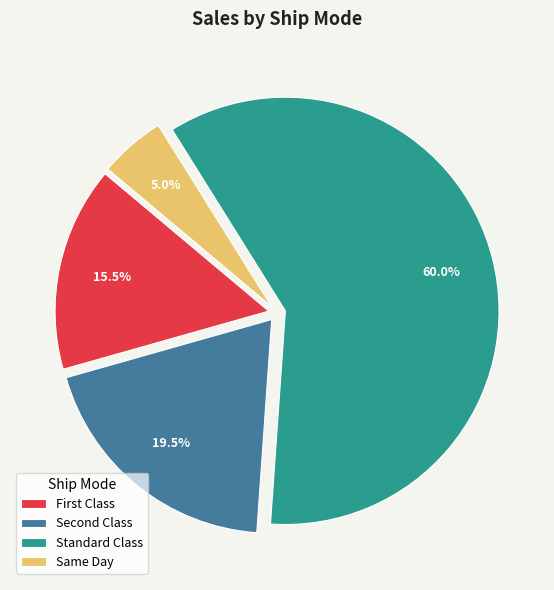

What is the largest slice in the pie chart?

Standard Class